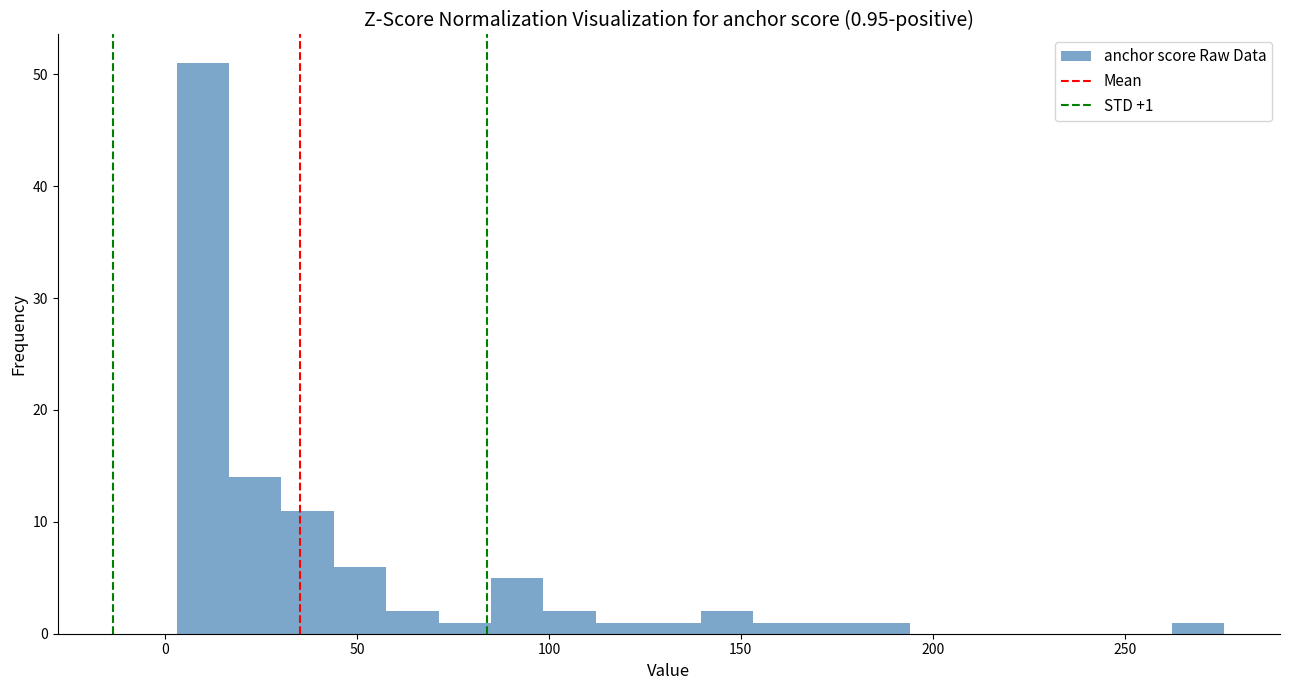

Around what value on the x-axis is the tallest bar? Give the approximate position of its centre, as read against the axis.

10